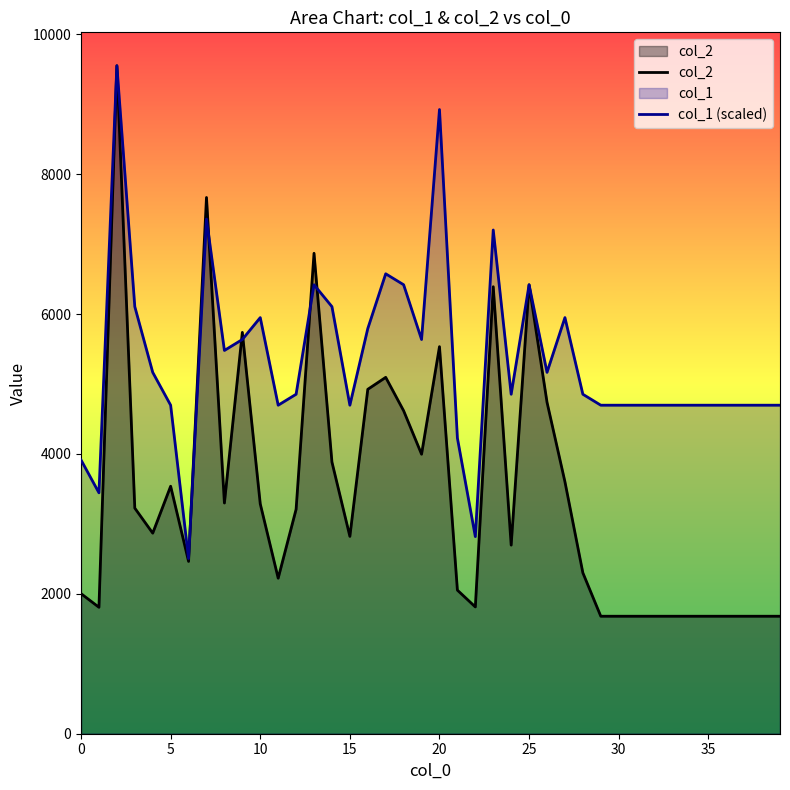

What is the value of the col_1 (scaled) point at the 23rd from the left?

2818.6